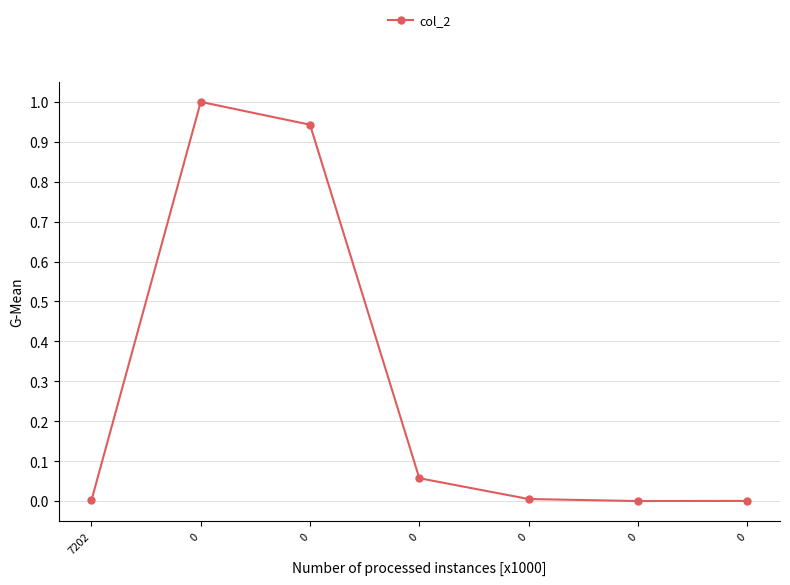

What is the maximum value shown in the chart?

1.0